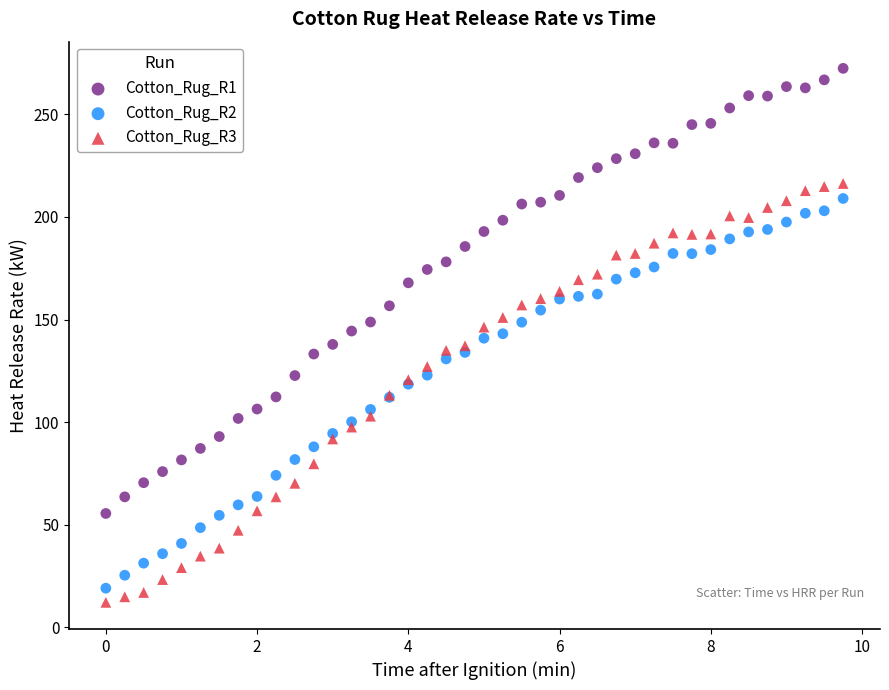

What is the X range (max minus min) for the scatter plot?

9.8